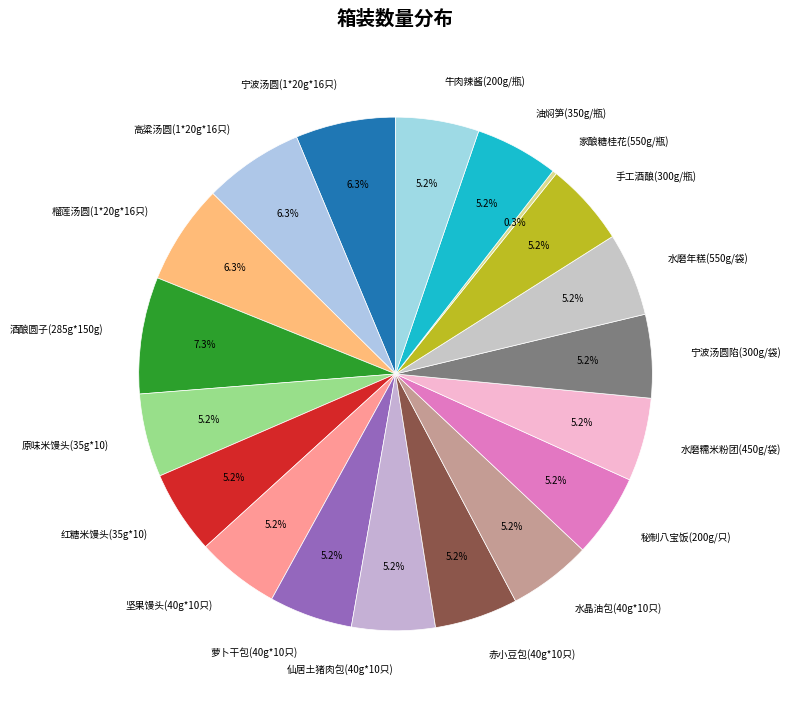

Which category has the biggest portion of the pie?

酒酿圆子(285g*150g)